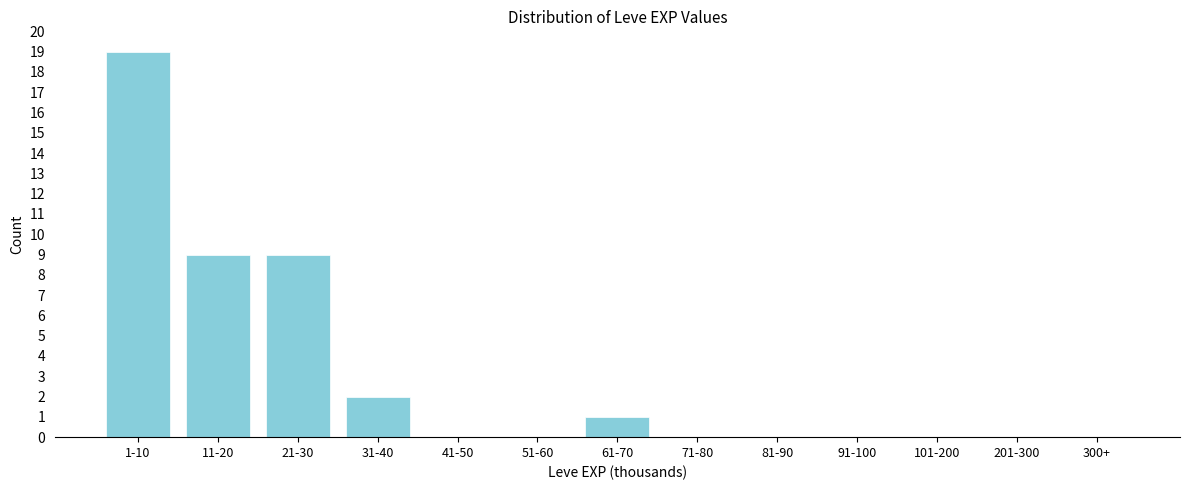

Reading right to left, list all the values displayed in this chart.

300+=0	201-300=0	101-200=0	91-100=0	81-90=0	71-80=0	61-70=1	51-60=0	41-50=0	31-40=2	21-30=9	11-20=9	1-10=19